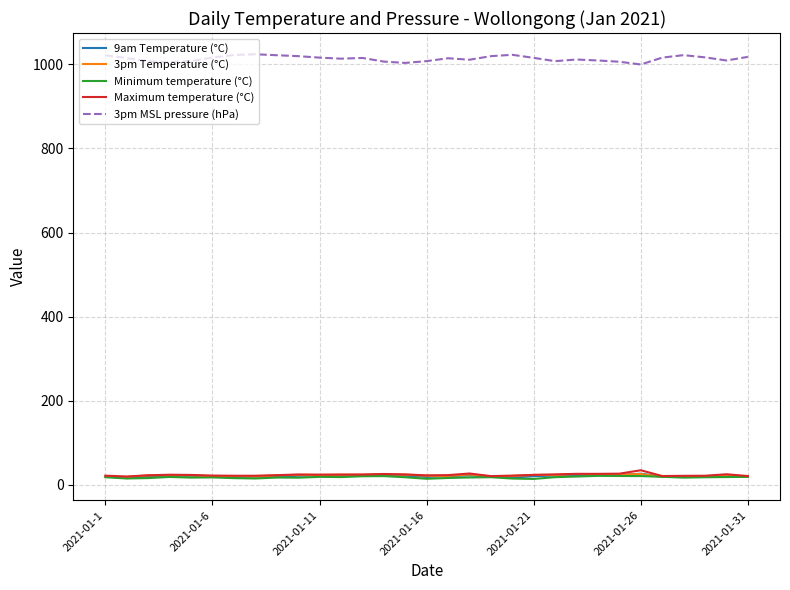

Which series has the largest total across all categories?

3pm MSL pressure (hPa)